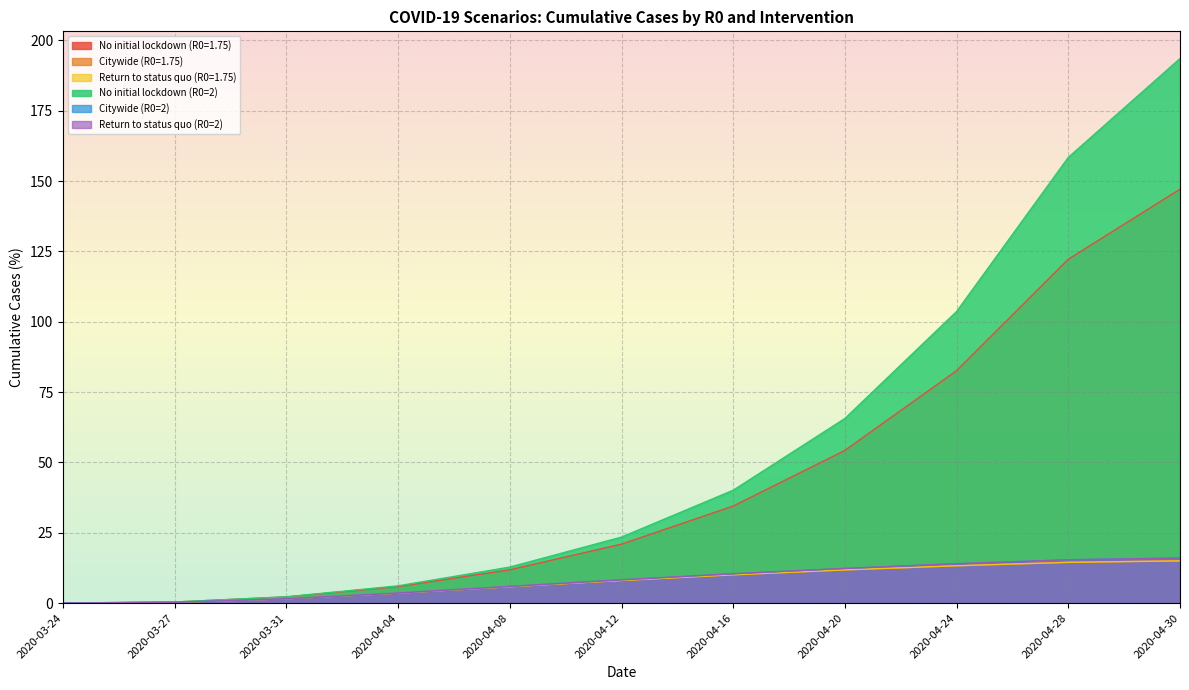

True or false: Citywide (R0=2) has a value of 5.2 at 2020-04-04.

False